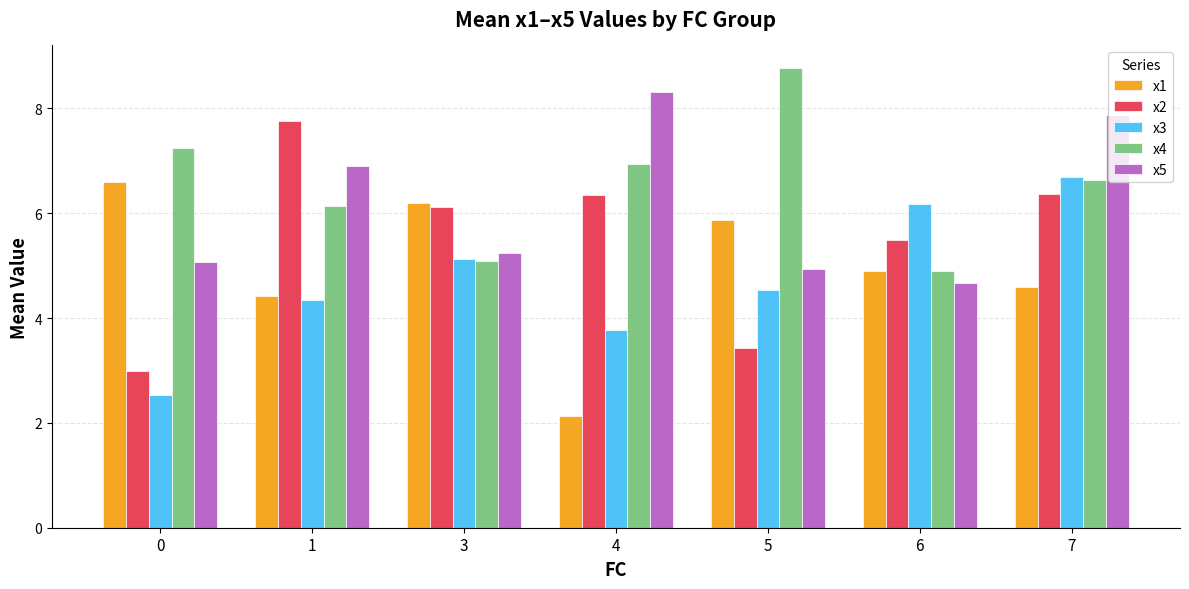

Is it true that x2 equals 6.3 at 4?

True